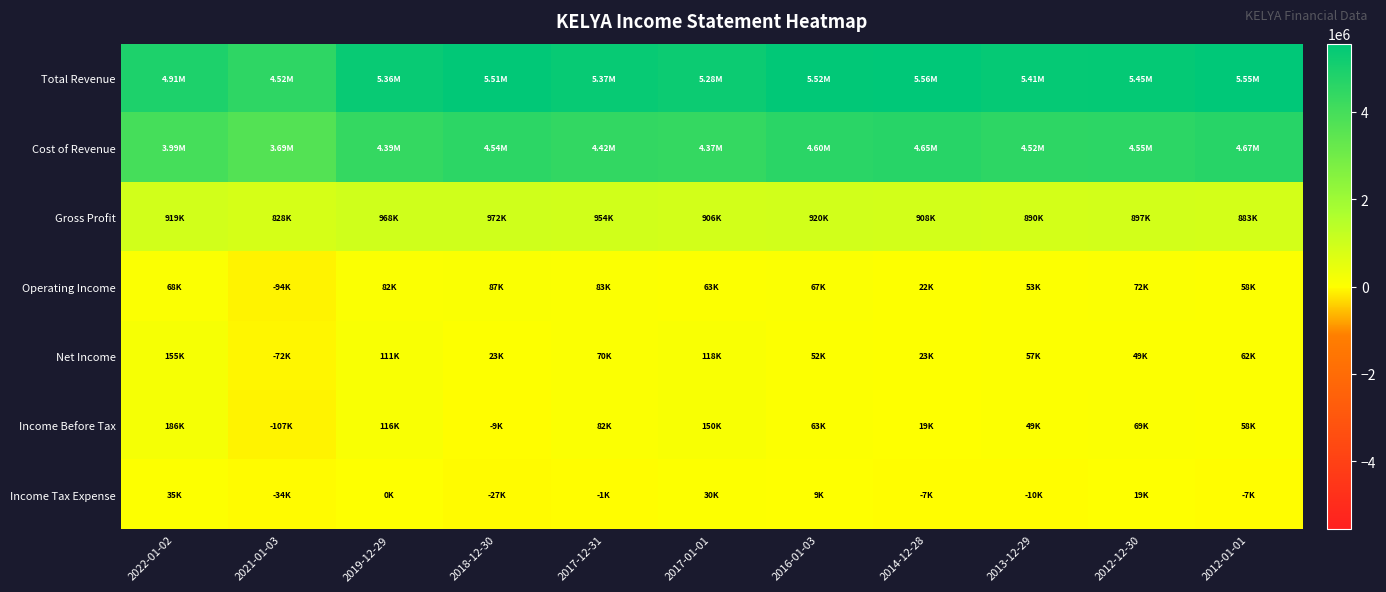

Which series has the largest range (max minus min)?

Total Revenue